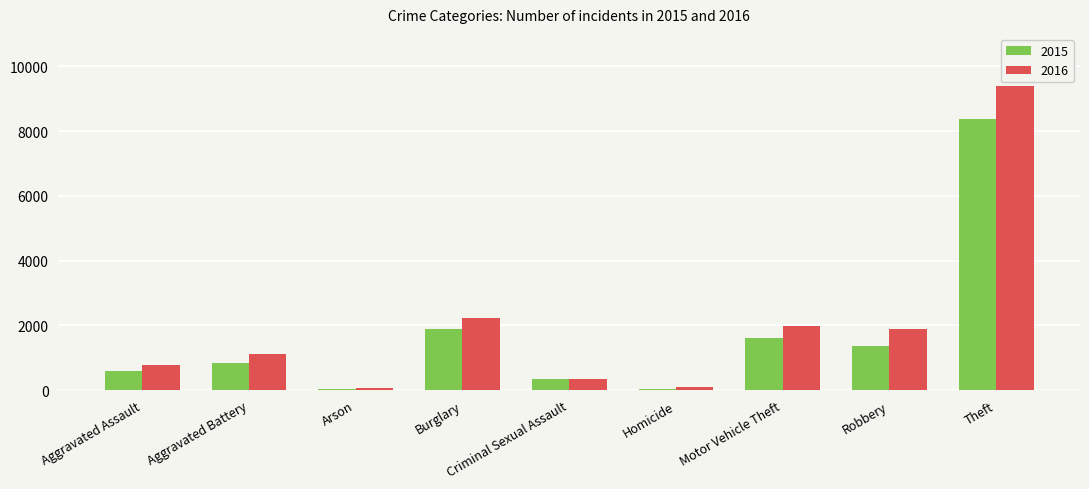

What is the difference between the second highest and minimum values in the 2015 series?

1853